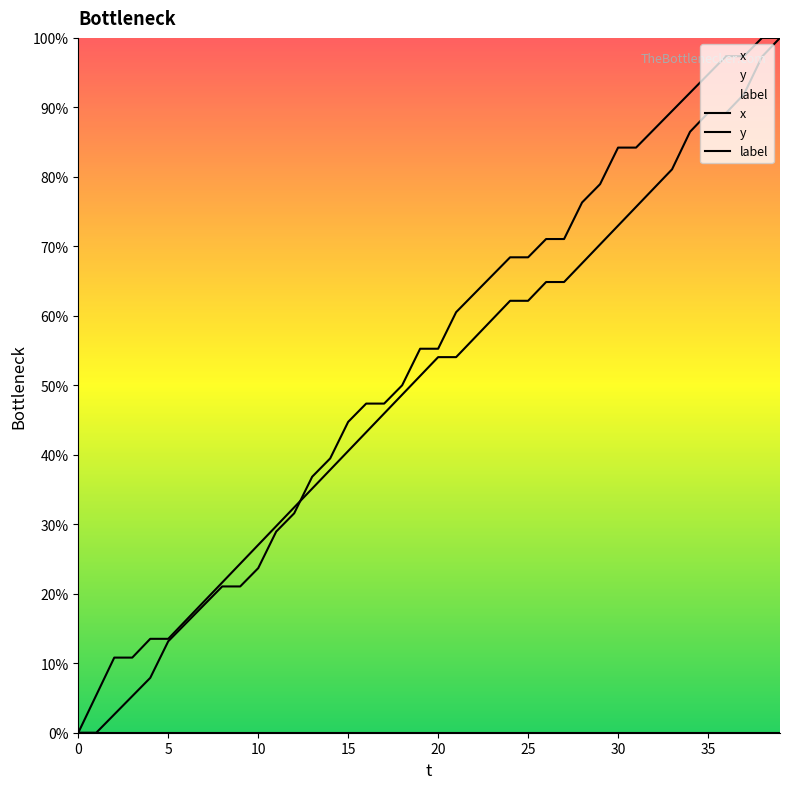

How many values in the x series are below 54?

20